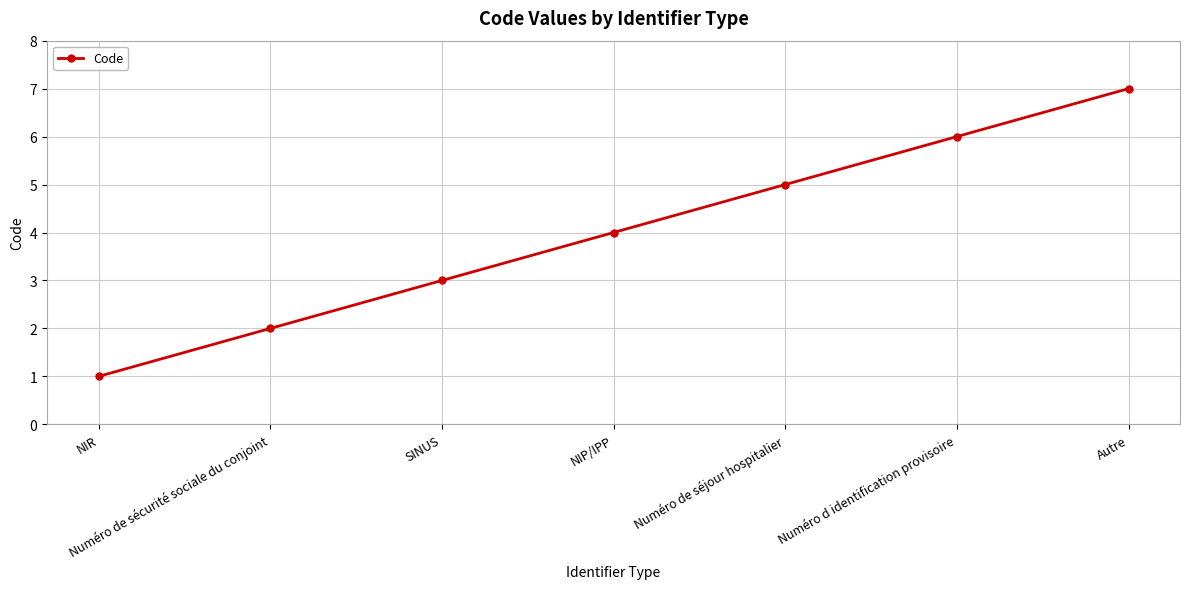

Which label corresponds to the smallest value in the chart?

NIR